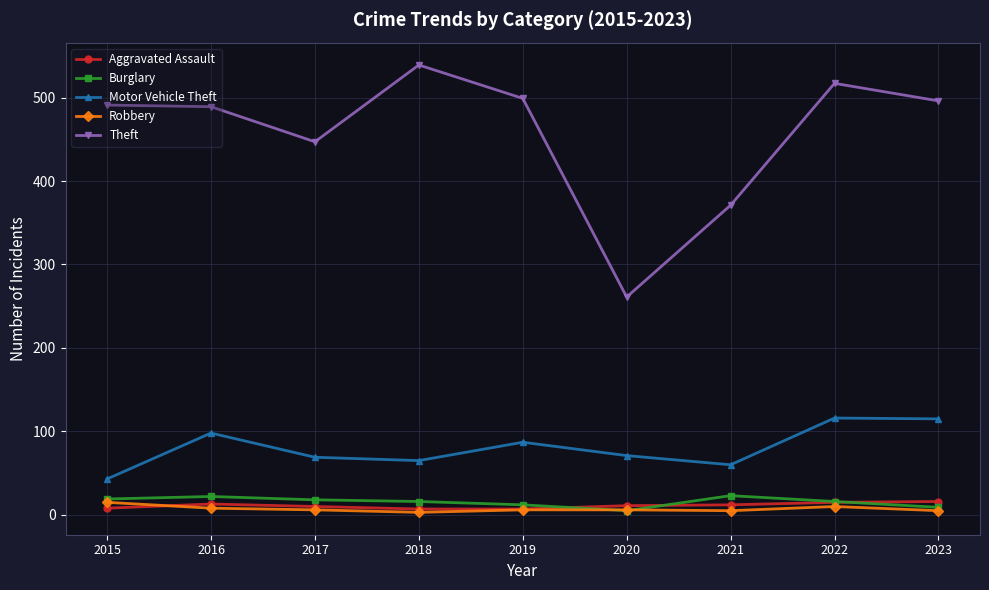

Count the number of data series in this chart.

5